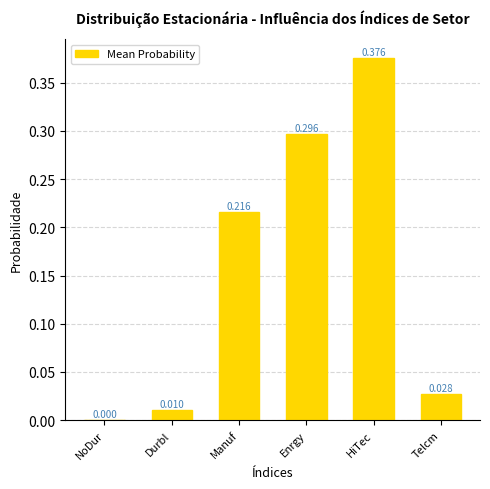

Count the number of categories in the chart.

6